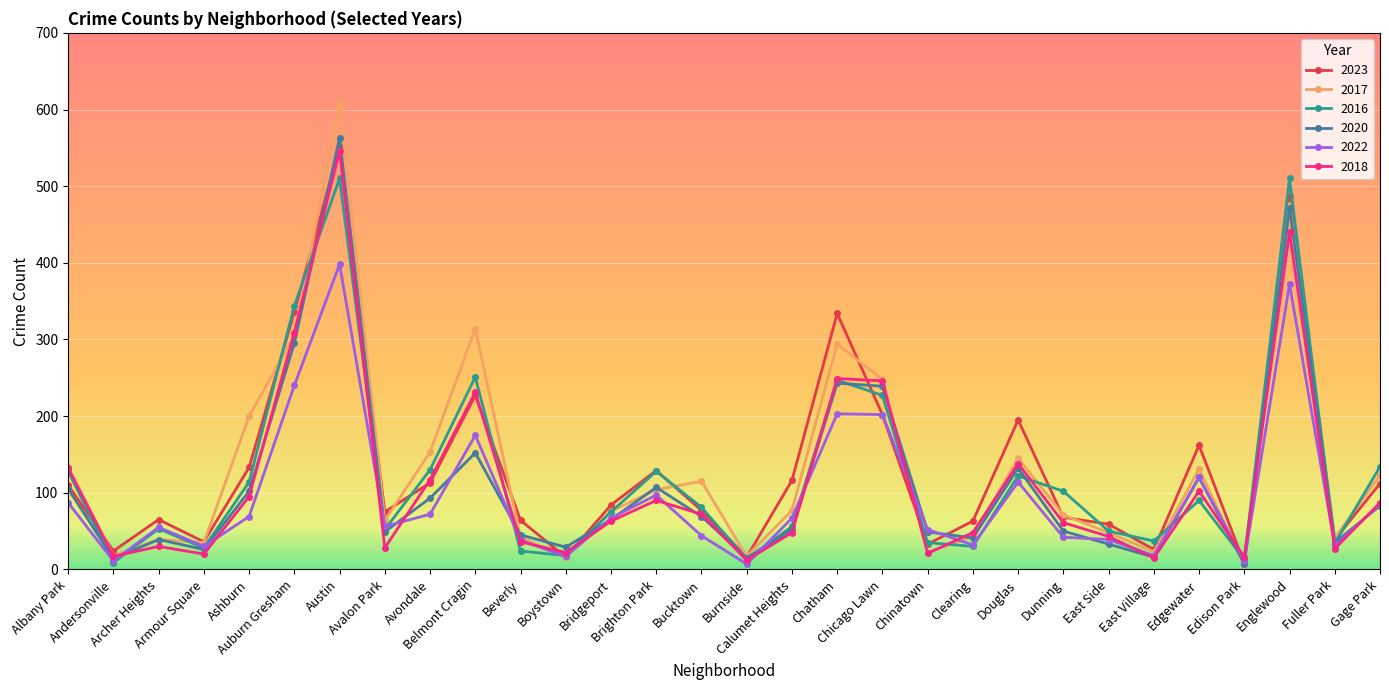

Which series has the widest spread of values?

2017